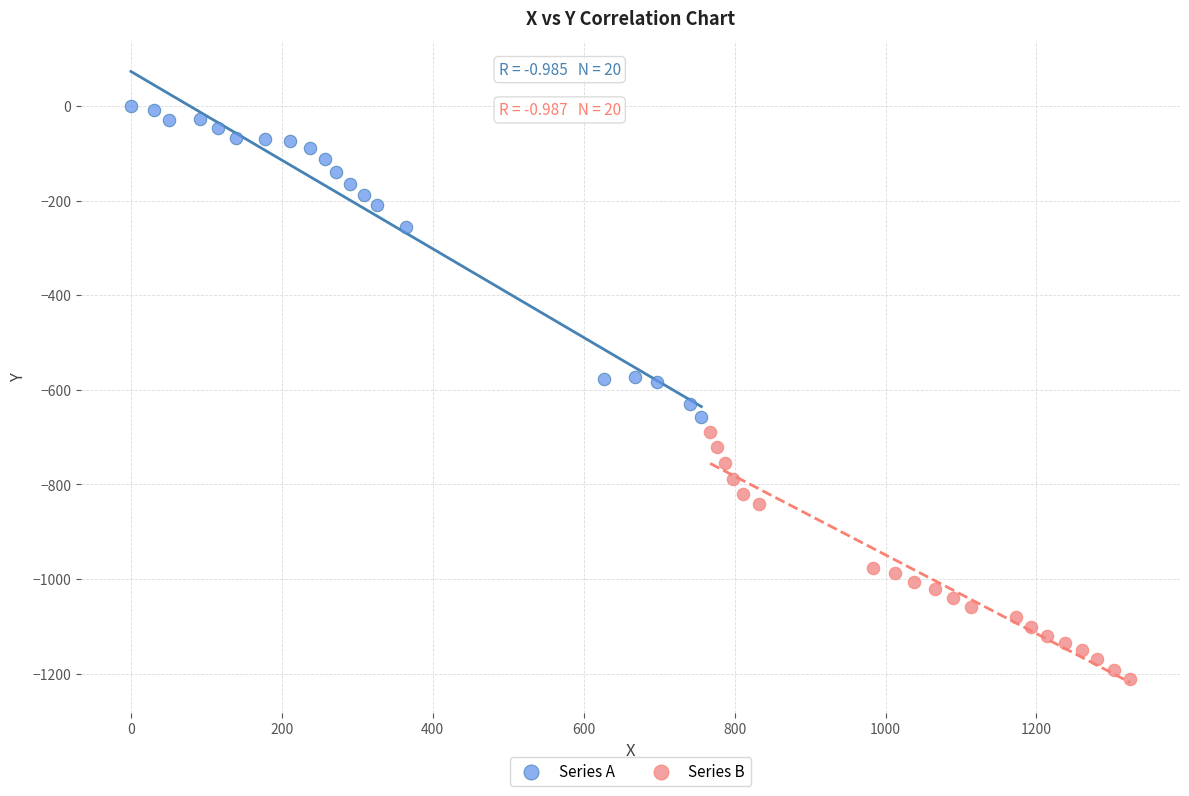

Which series has the largest Y range (max minus min)?

Series A